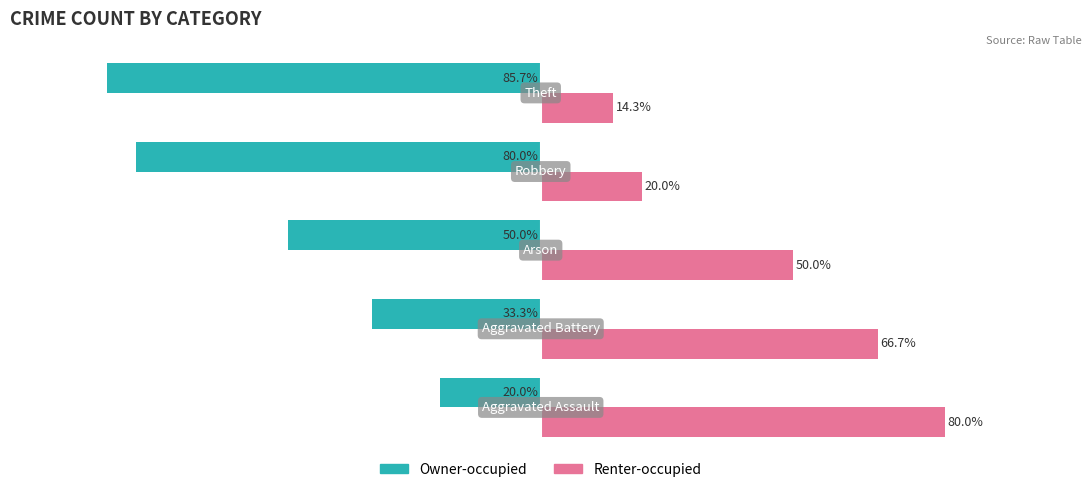

Which series has the largest total across all categories?

Renter-occupied